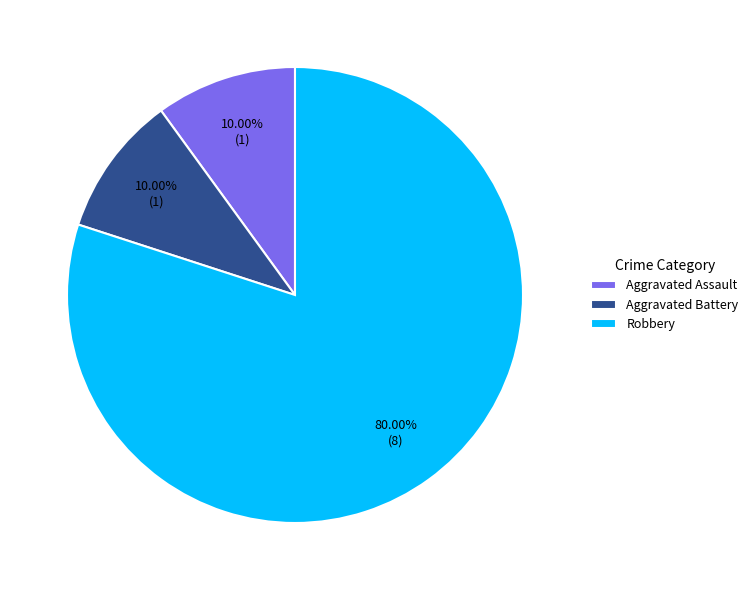

What is the ratio of the value at Aggravated Battery to the value at Aggravated Assault?

1.0